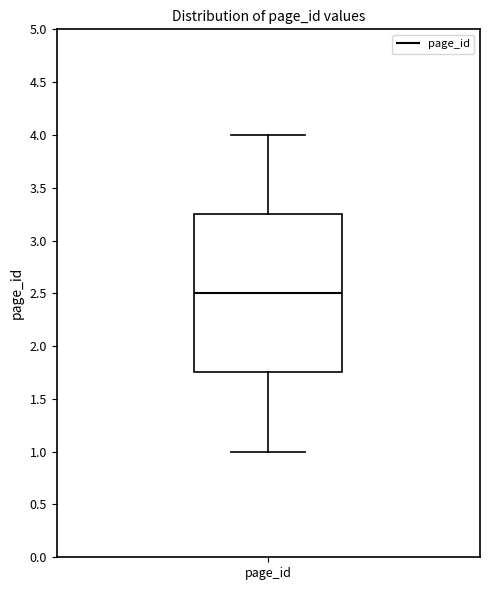

Read this box plot against the y-axis: the position of the median line, the range covered by the box, and the ends of both whiskers. The values are not printed on the chart, so give them approximately, as read against the axis.

median 2.50, box 1.75 to 3.25, whiskers 1.00 to 4.00